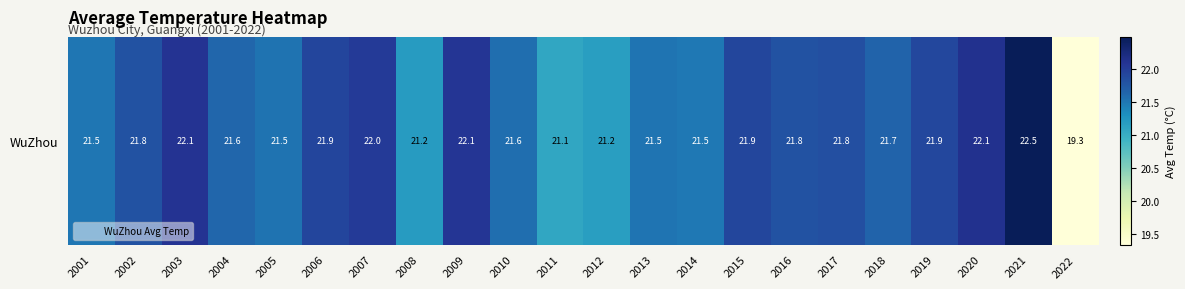

Reading right to left, what are all the values shown in this chart?

2022=19.3	2021=22.5	2020=22.1	2019=21.9	2018=21.7	2017=21.8	2016=21.8	2015=21.9	2014=21.5	2013=21.5	2012=21.2	2011=21.1	2010=21.6	2009=22.1	2008=21.2	2007=22.0	2006=21.9	2005=21.5	2004=21.6	2003=22.1	2002=21.8	2001=21.5